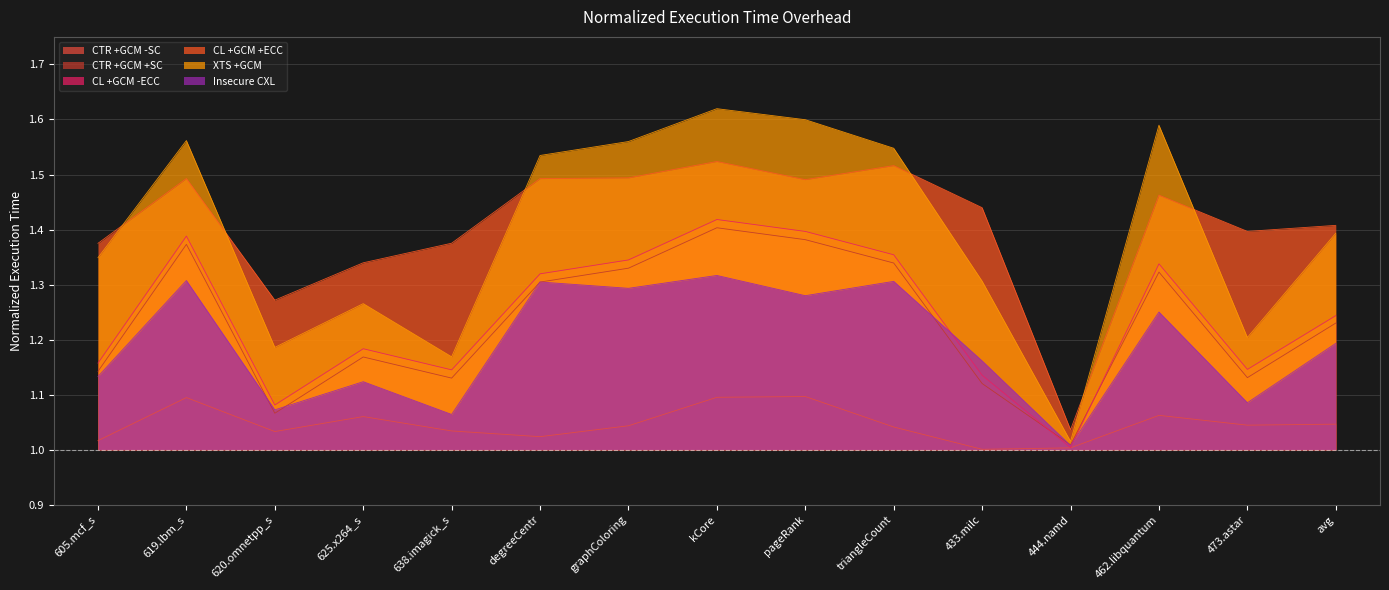

What is the value of the XTS +GCM point at the 13th from the left?

1.6